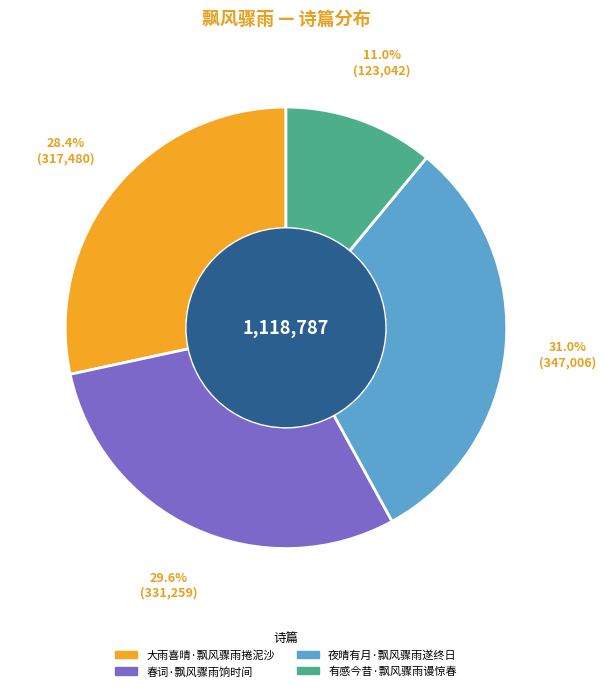

Does 春词·飘风骤雨饷时间 account for over 50% of the chart?

No